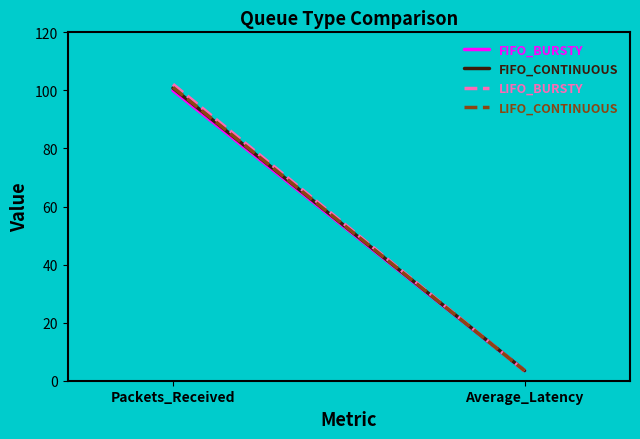

What is the spread (max minus min) of values at Average_Latency?

0.1